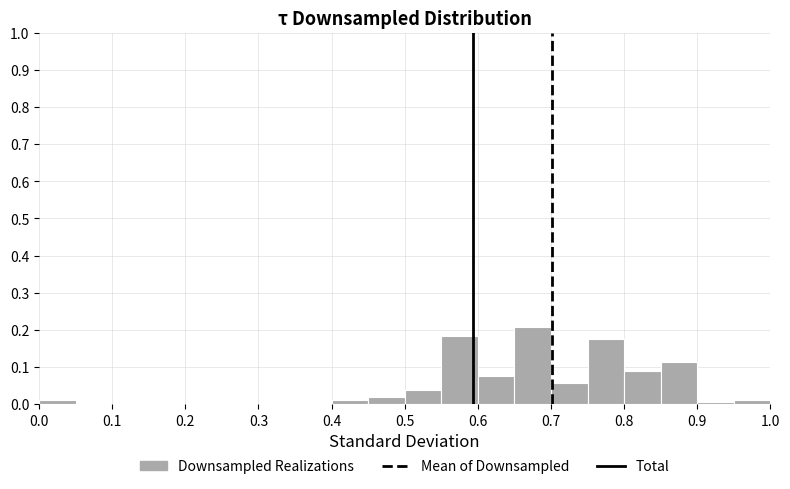

Reading left to right, transcribe this chart: for each bar, give the range it covers on the x-axis and its height. The values are not printed on the chart, so give them approximately, as read against the axis.

0.00 to 0.05: 0.01
0.05 to 0.10: 0
0.10 to 0.15: 0
0.15 to 0.20: 0
0.20 to 0.25: 0
0.25 to 0.30: 0
0.30 to 0.35: 0
0.35 to 0.40: 0
0.40 to 0.45: 0.01
0.45 to 0.50: 0.02
0.50 to 0.55: 0.04
0.55 to 0.60: 0.18
0.60 to 0.65: 0.08
0.65 to 0.70: 0.21
0.70 to 0.75: 0.06
0.75 to 0.80: 0.18
0.80 to 0.85: 0.09
0.85 to 0.90: 0.11
0.90 to 0.95: under 0.01
0.95 to 1.00: 0.01